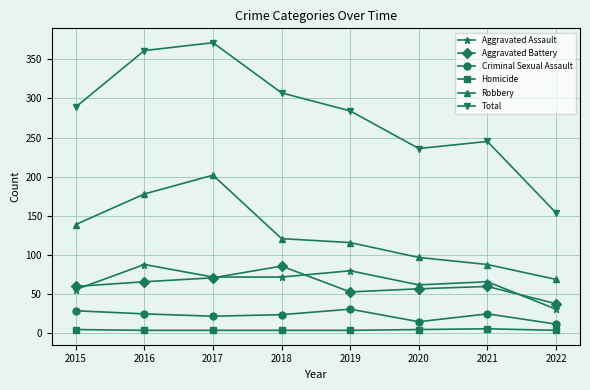

How many interior local peaks does the Aggravated Assault series have?

3